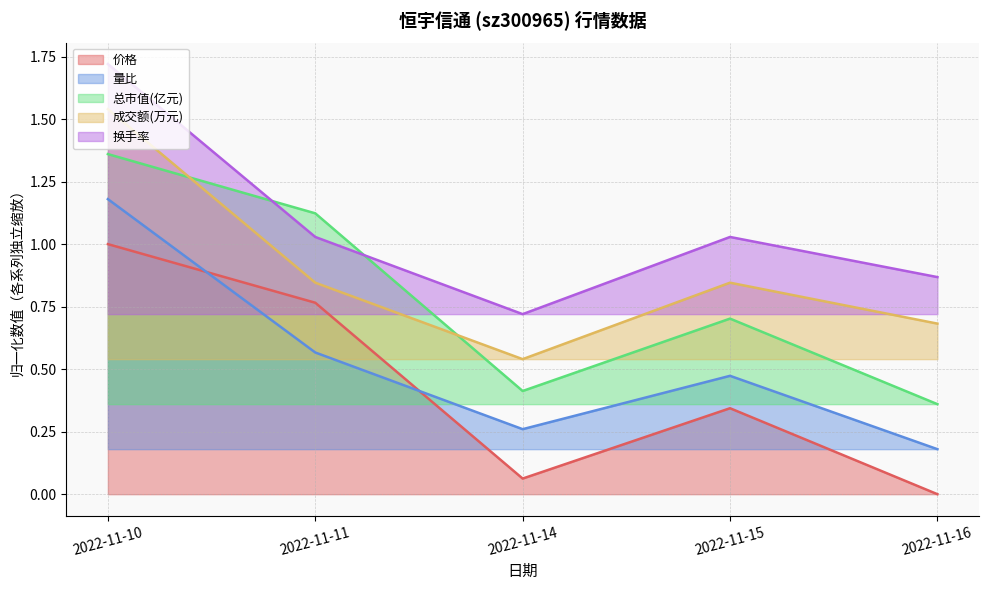

What is the difference between the maximum and minimum values in the 成交额(万元) series?

1.0